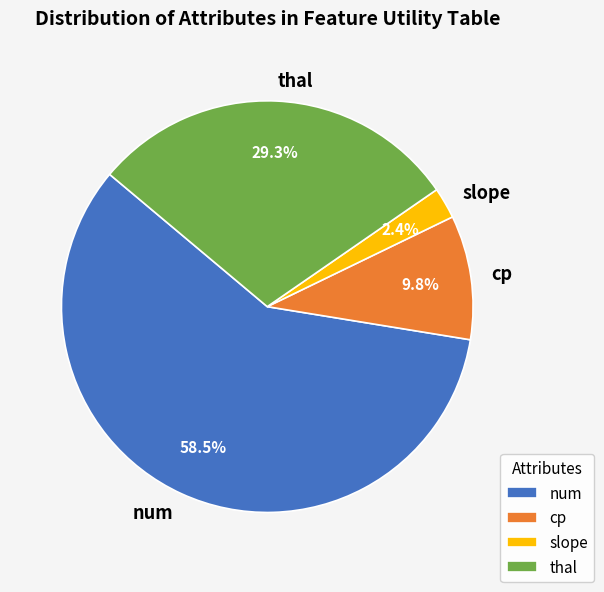

Does num represent more than half of the total?

Yes